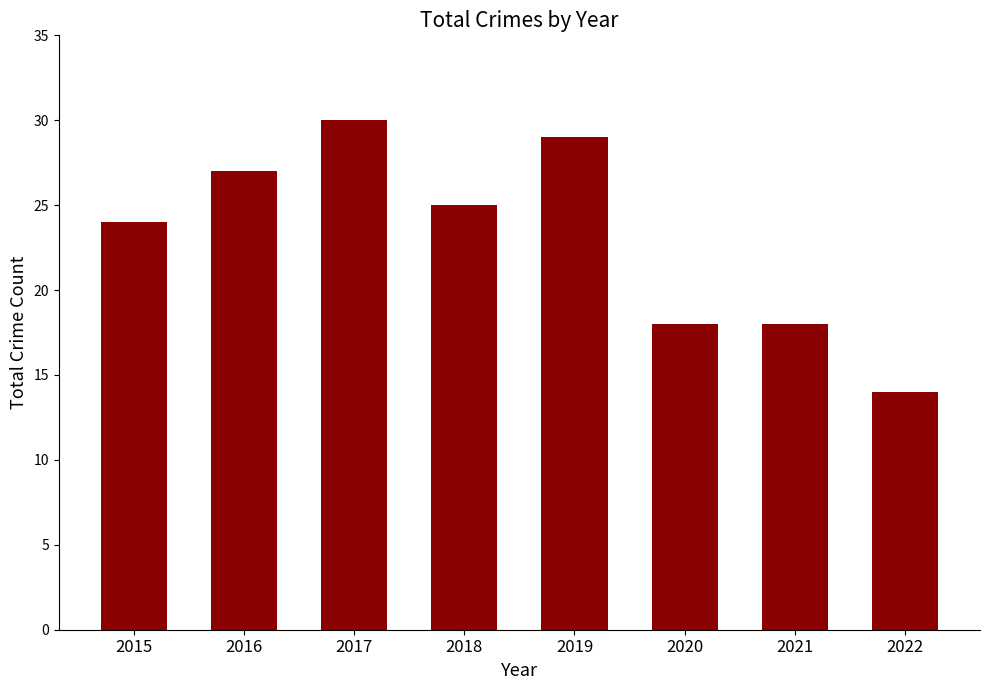

Between 2016 and 2018, which is larger?

2016